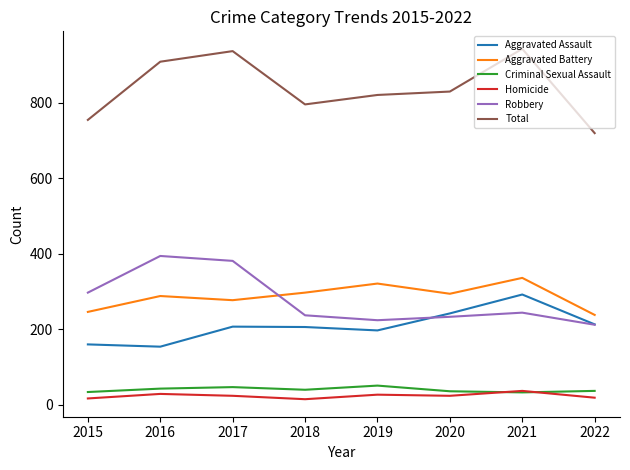

Which category has the highest value in the Aggravated Assault series?

2021